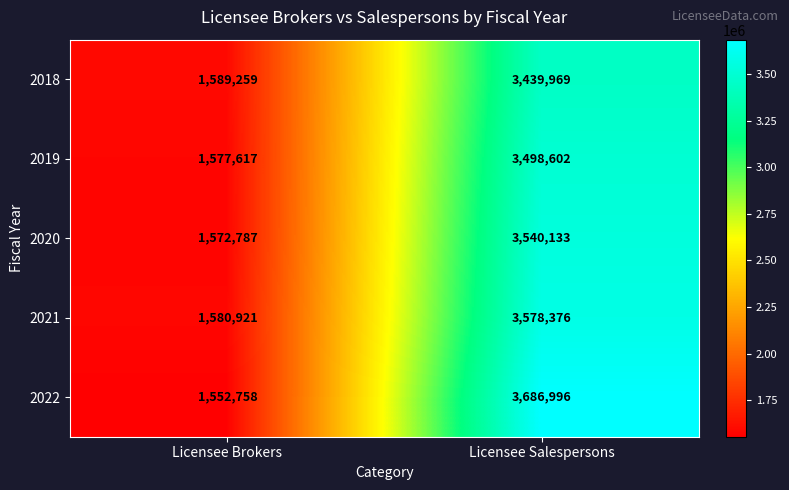

The value of 2019 at Licensee Salespersons is 3498602. True or false?

True